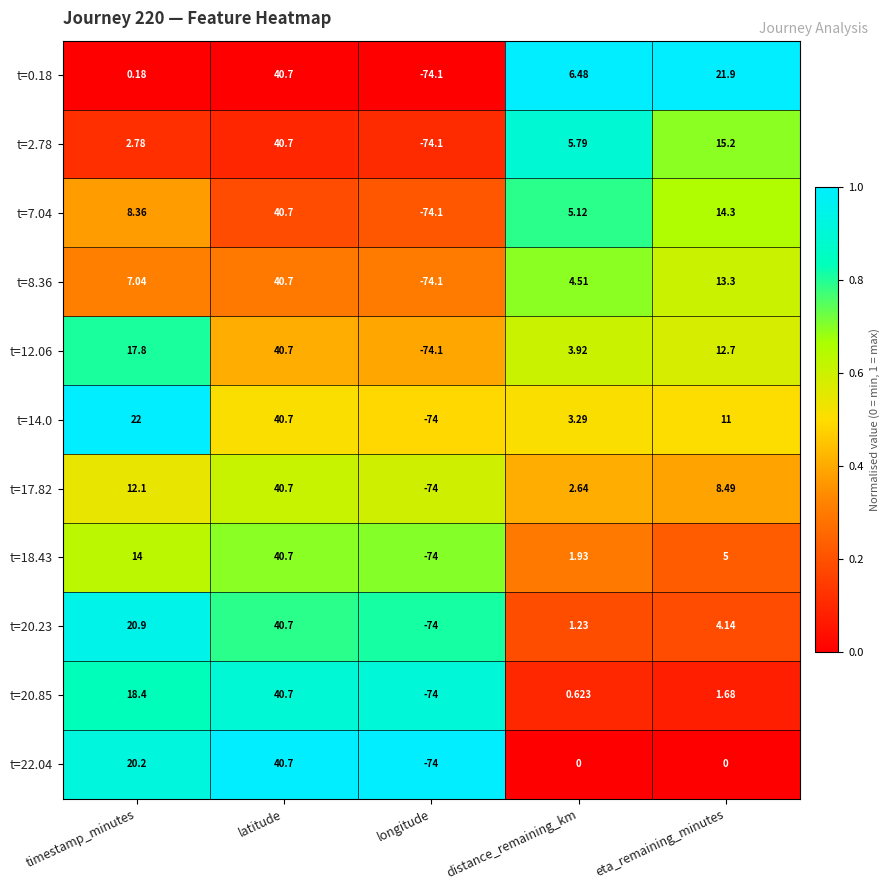

At which category is the sum across all series the highest?

latitude